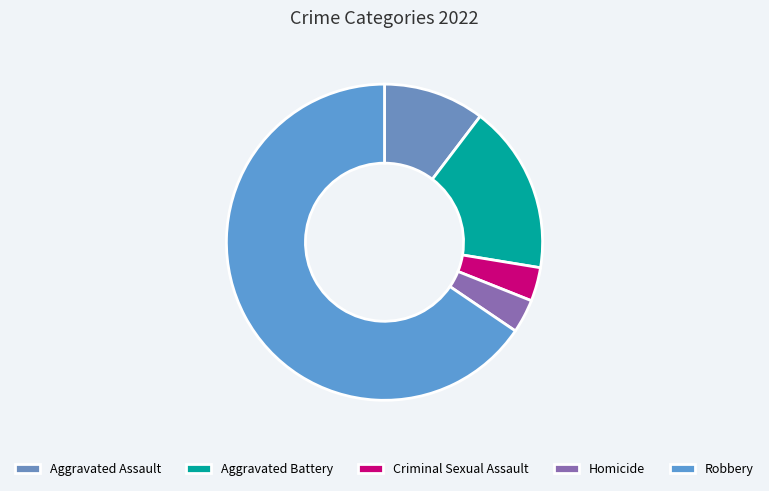

Which category accounts for the majority?

Robbery